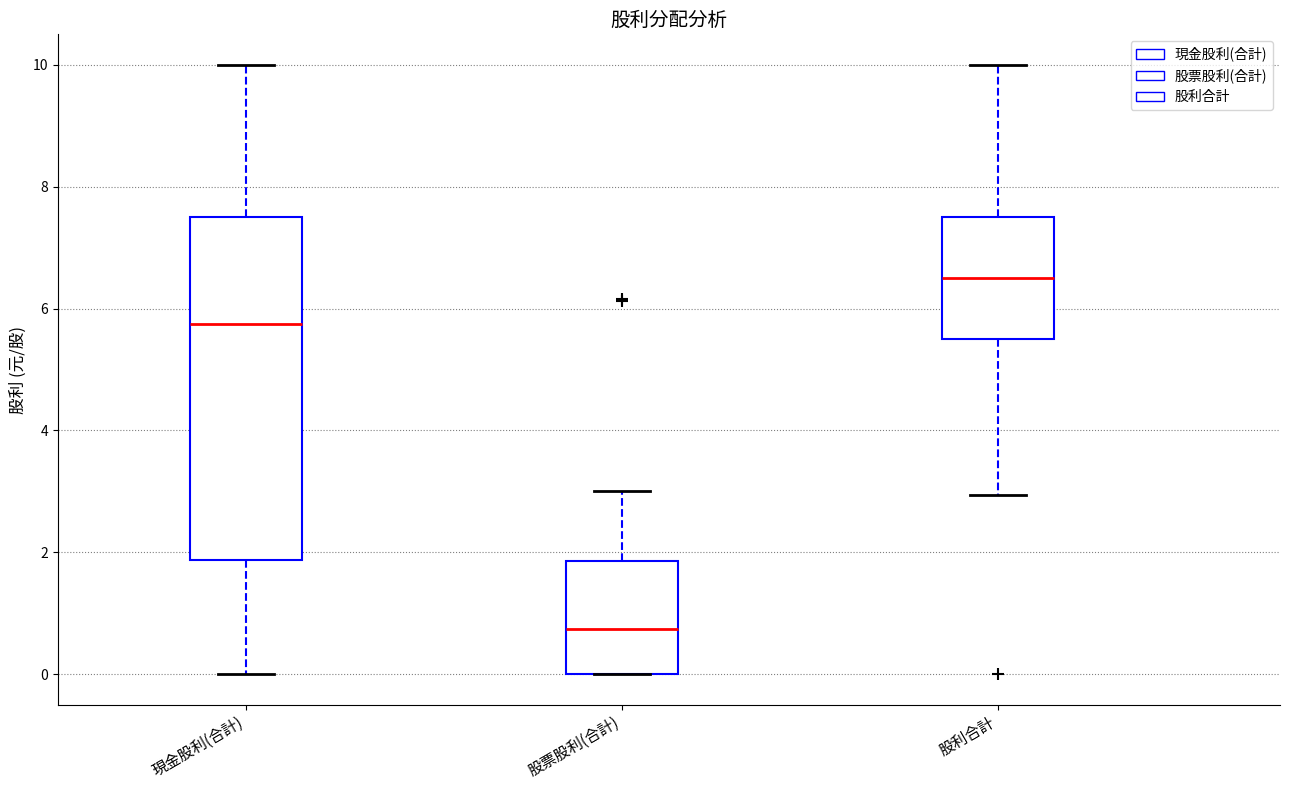

Where is the lower edge of the box for 股票股利(合計) on the y-axis? The values are not printed on the chart, so give them approximately, as read against the axis.

0.0